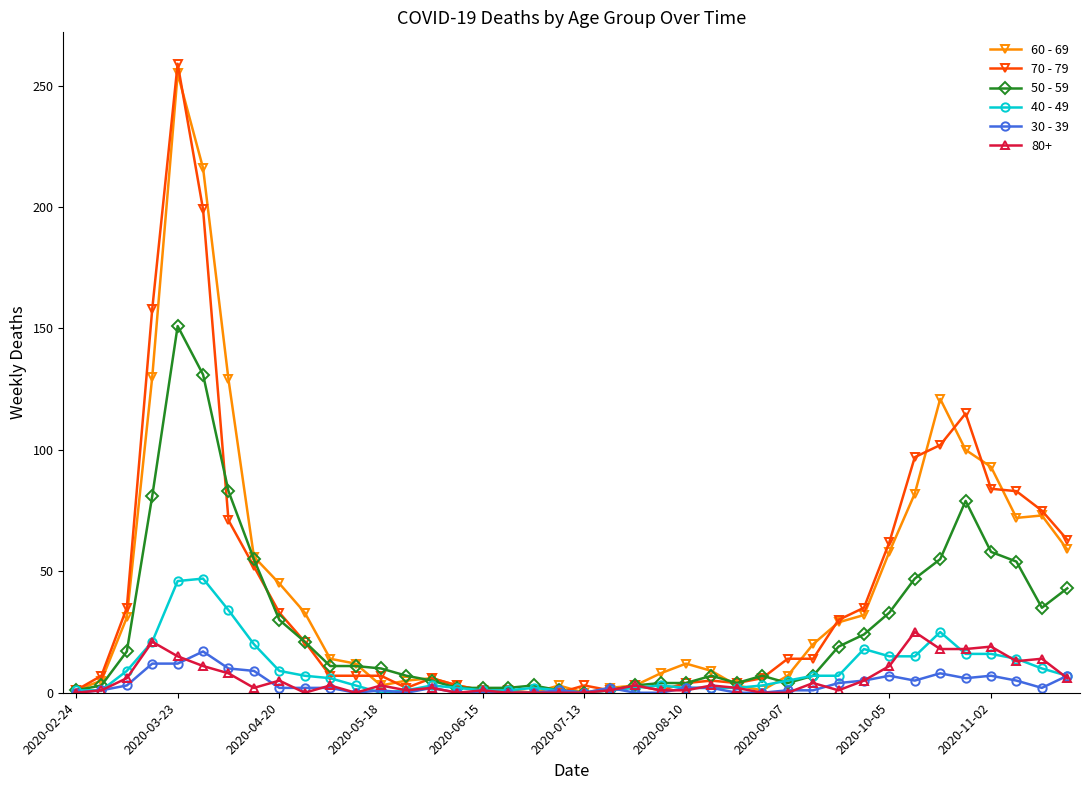

At how many categories does at least one series exceed 134?

3